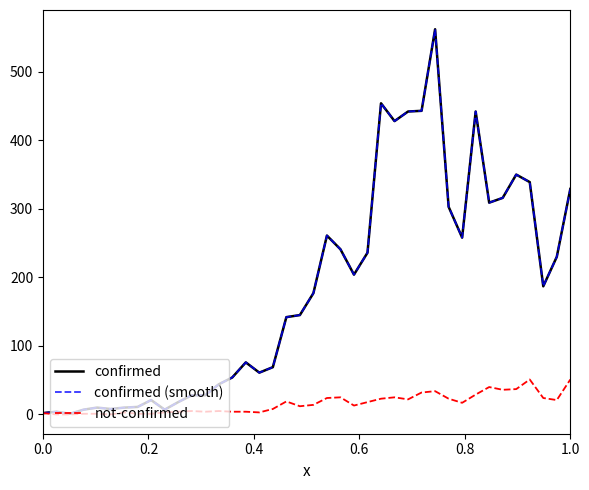

Does the chart have visible grid lines?

No